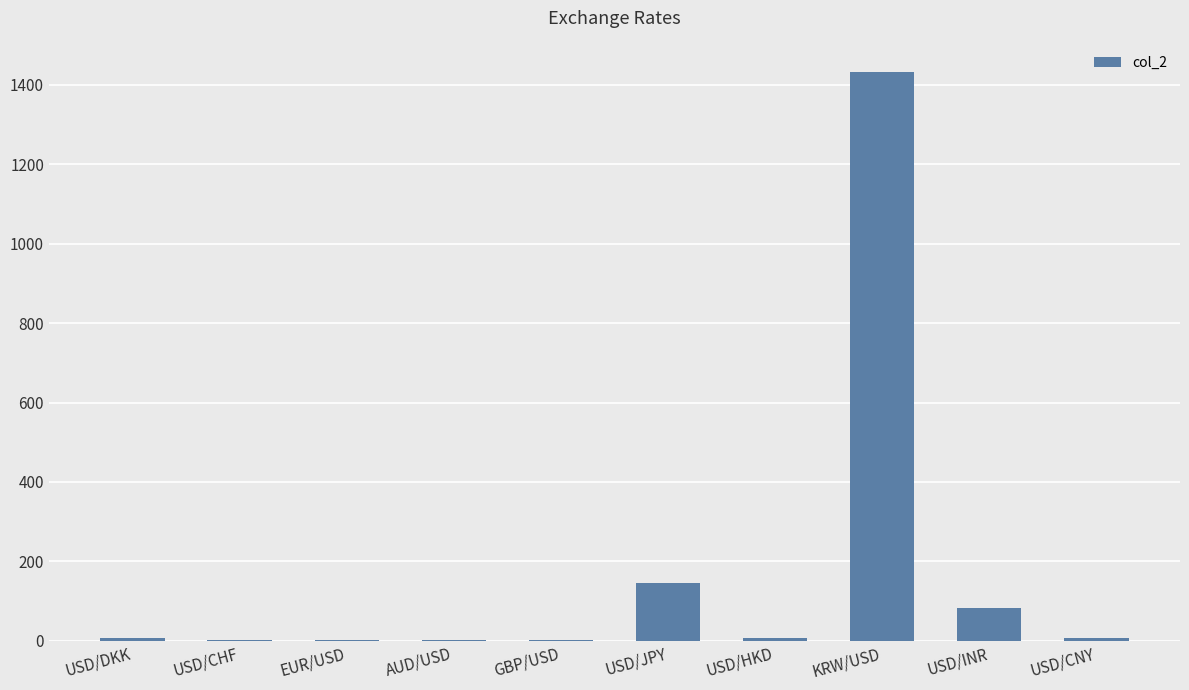

What is the maximum value shown in the chart?

1433.0